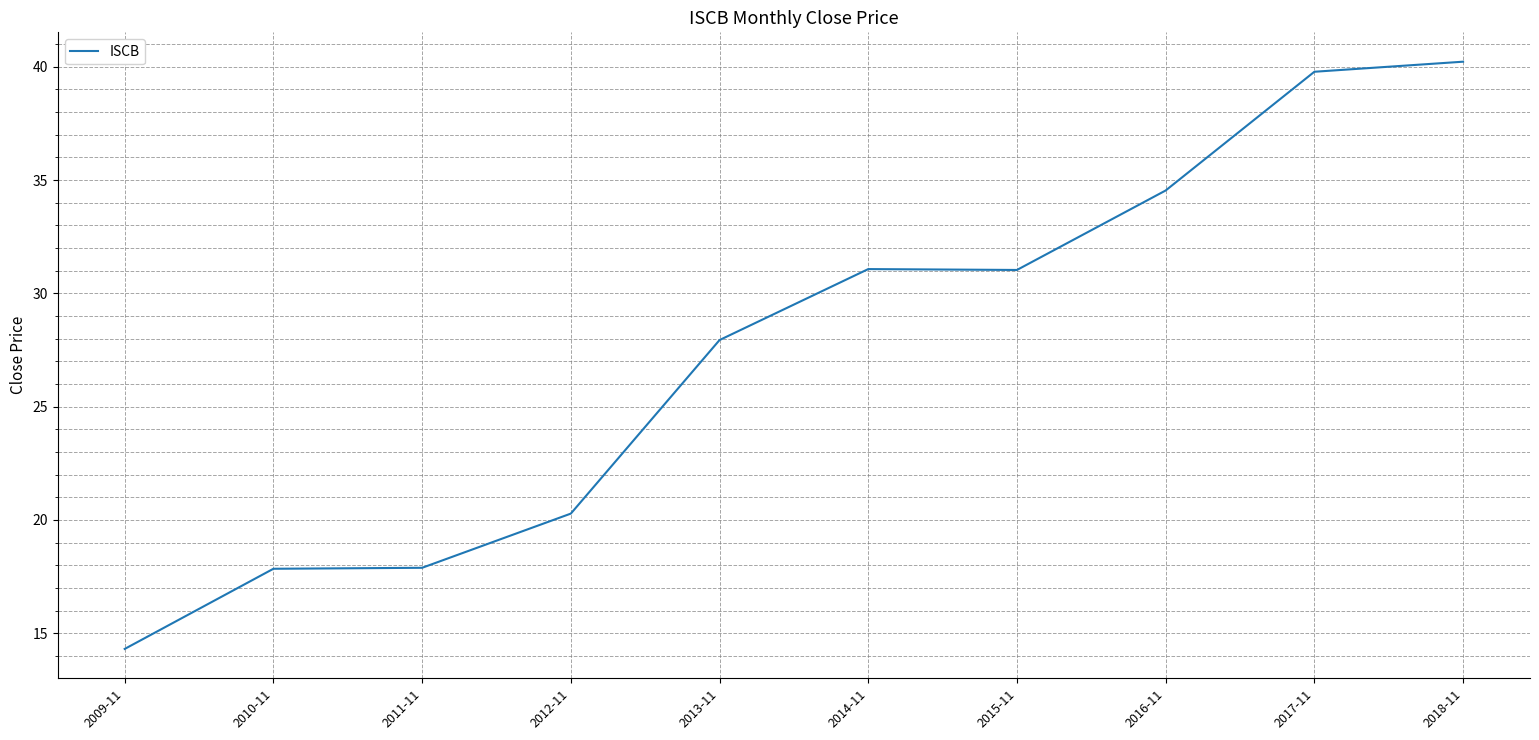

What position from the right is 2015-11?

4